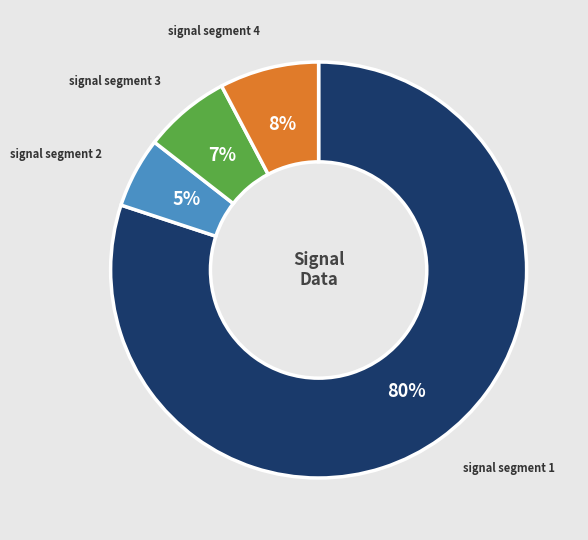

How many segments does this pie chart have?

4